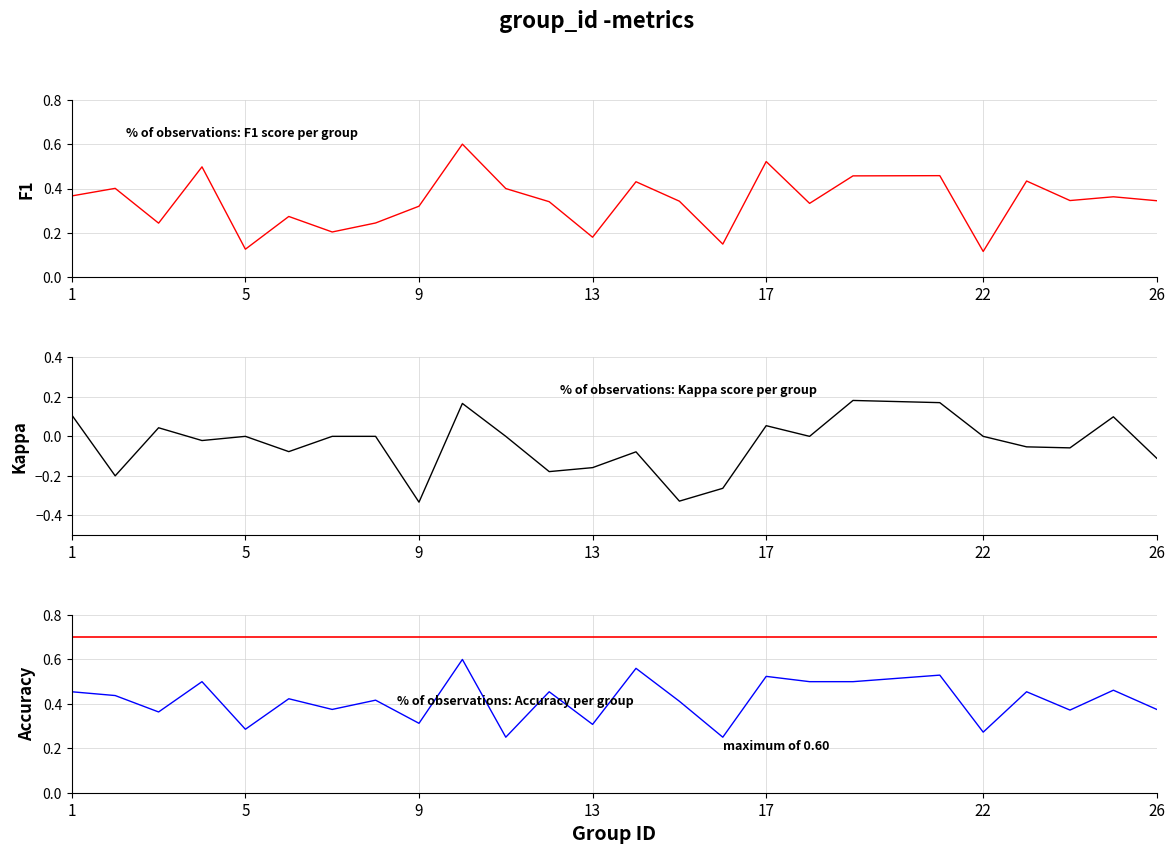

Which series has the largest range (max minus min)?

kappa